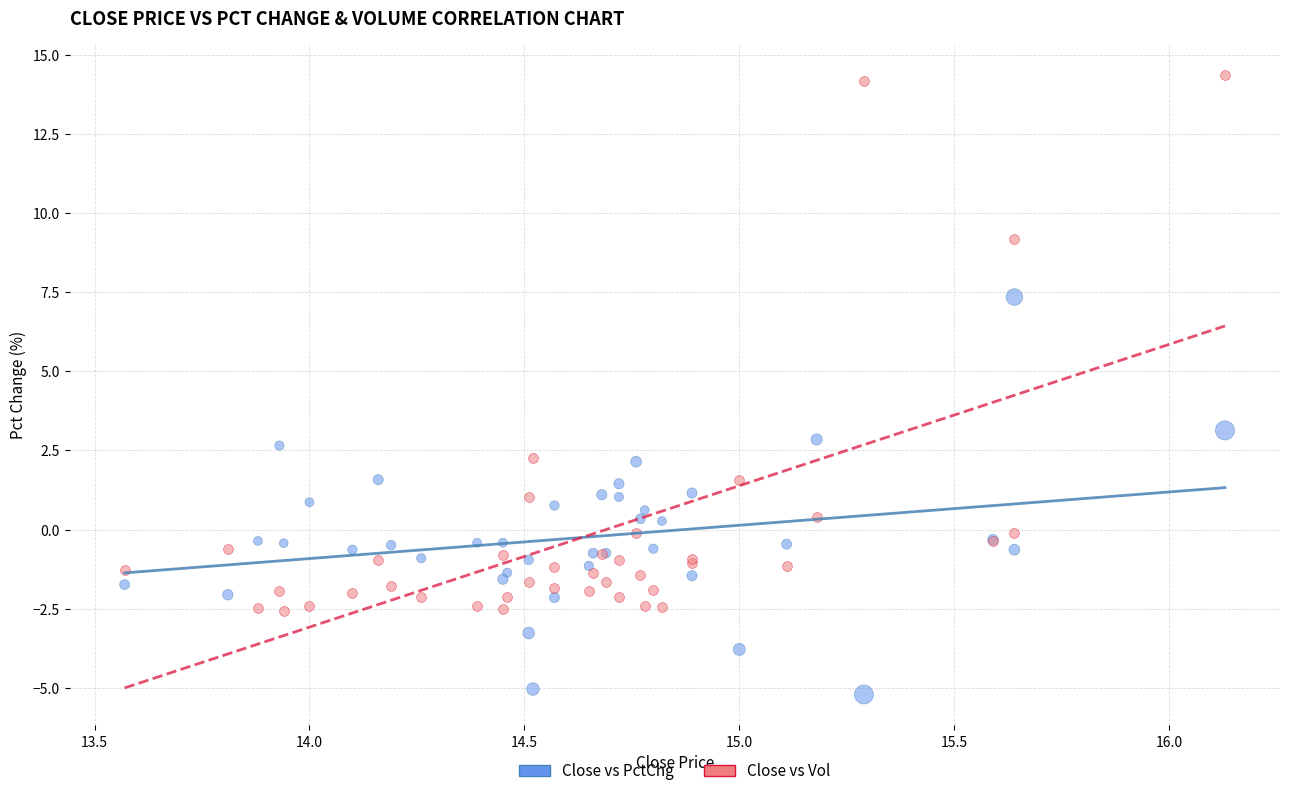

Across all series, what Y value is closest to 4?

3.1